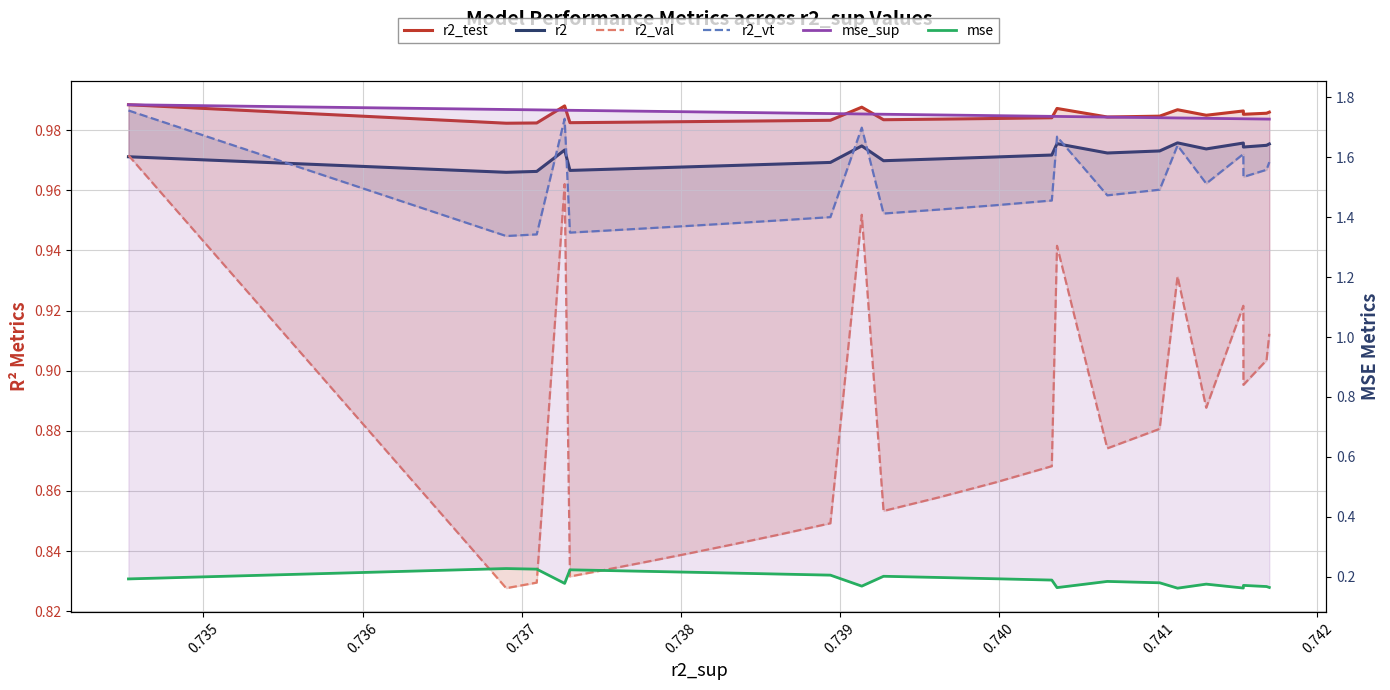

Which series has the widest spread of values?

r2_val